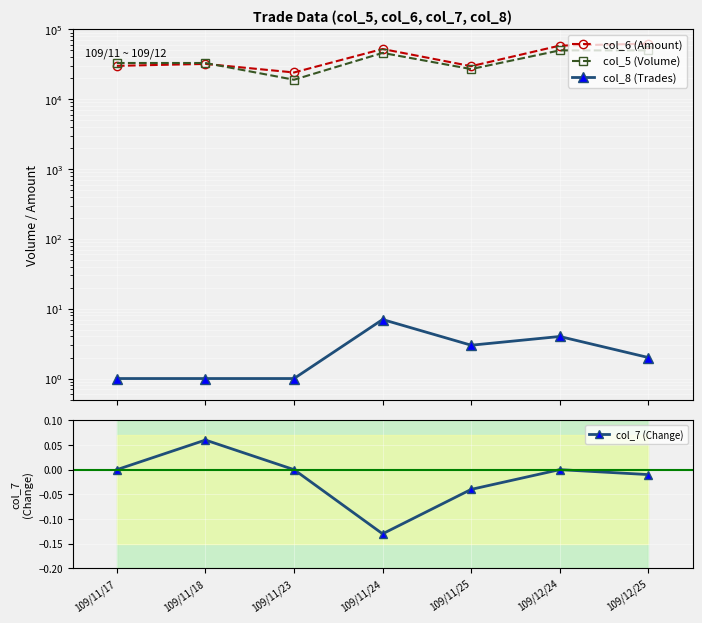

Between 109/12/25 and 109/11/25, which is larger?

109/12/25